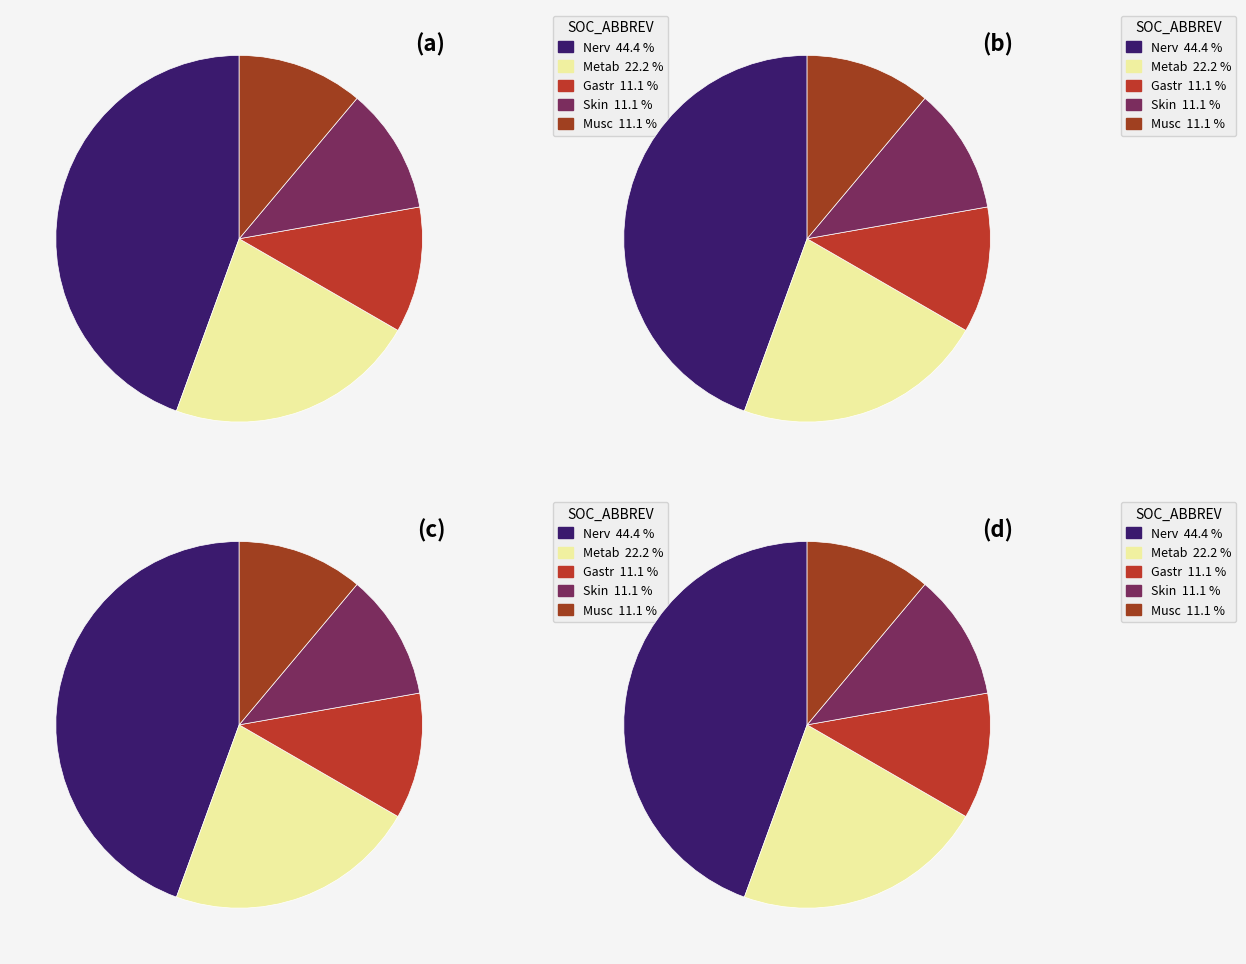

Combined, do Nerv and Metab account for over 50%?

Yes